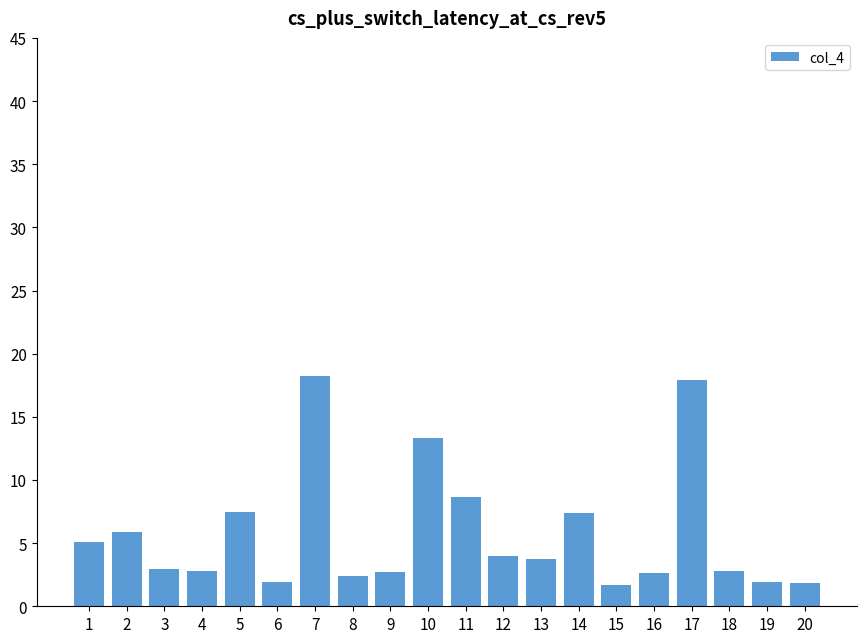

What is the ratio of the value at 15 to the value at 3?

0.6